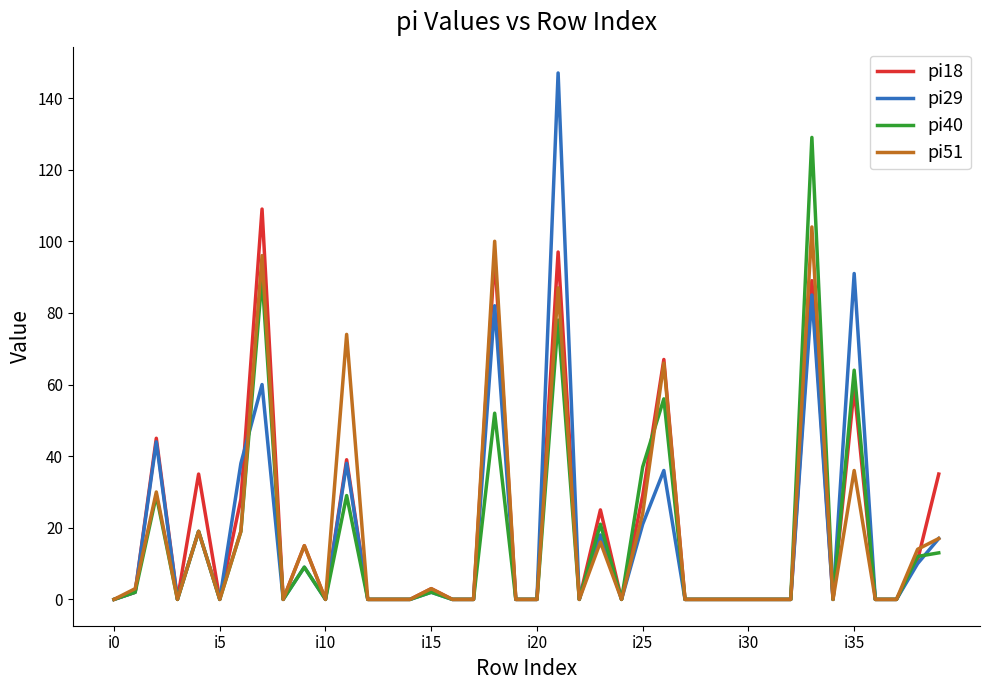

Is this an area chart (filled region under the line)?

No